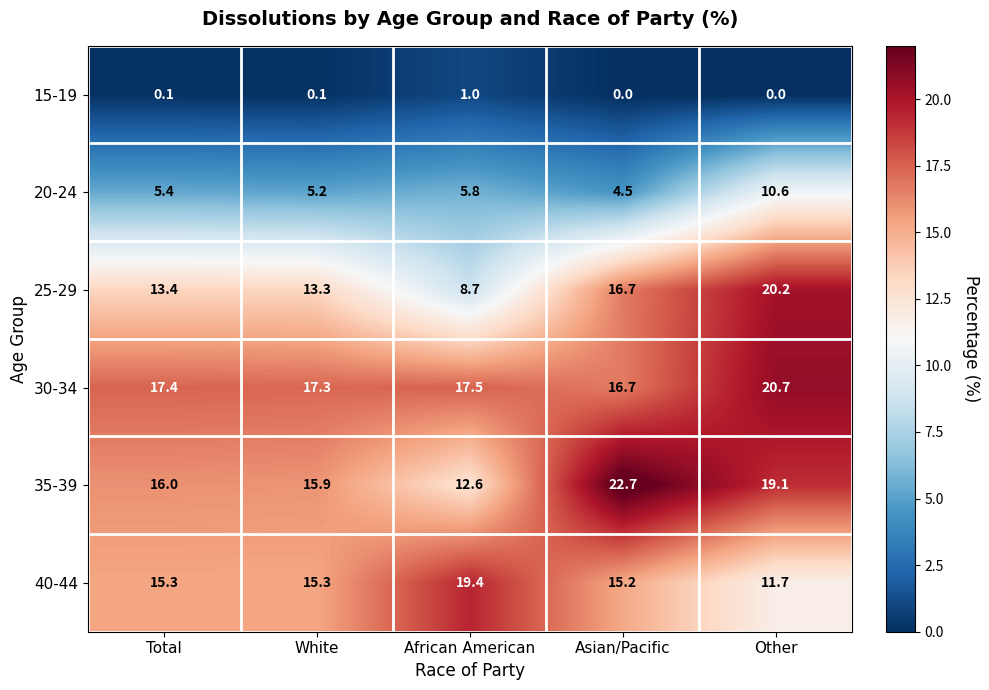

At which label is 35-39 closest to 17?

Total